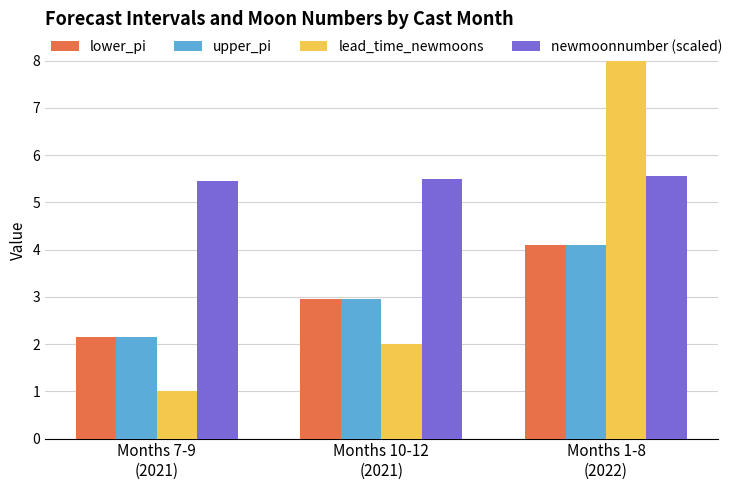

How many bars are there in each group?

4